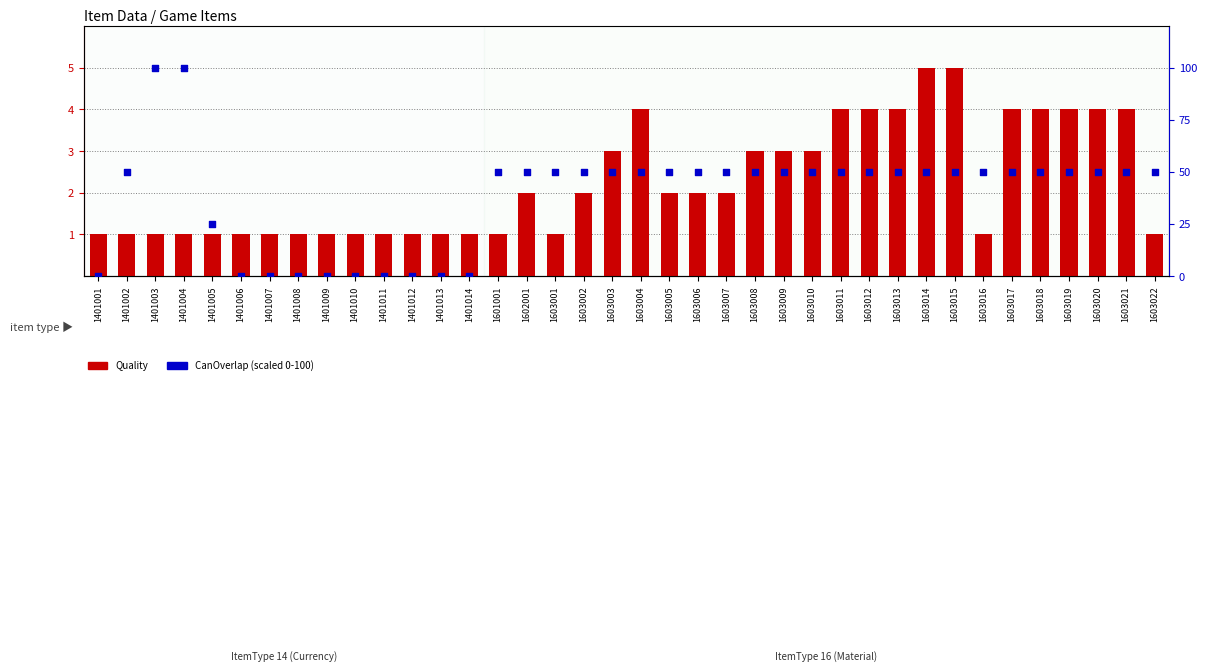

At which category is the sum across all series the highest?

1401003